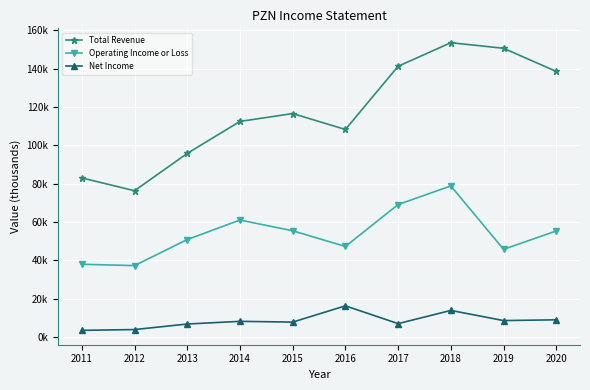

Does the chart have visible grid lines?

Yes